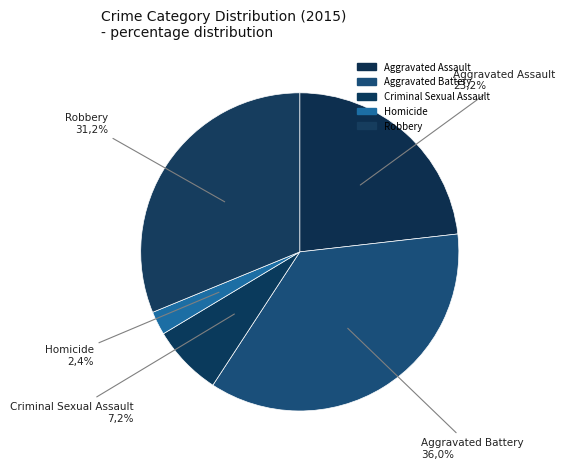

Which slice is the largest?

Aggravated Battery